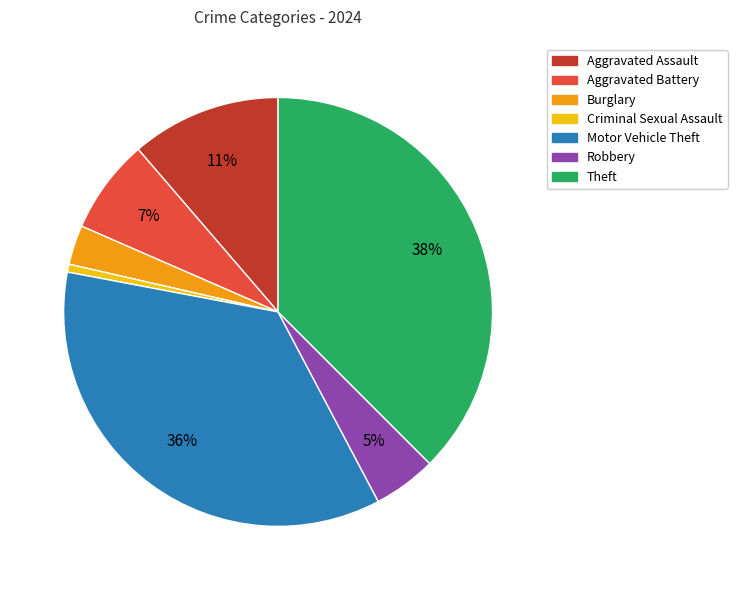

To the nearest percent, what percentage of the pie is Aggravated Battery?

7%